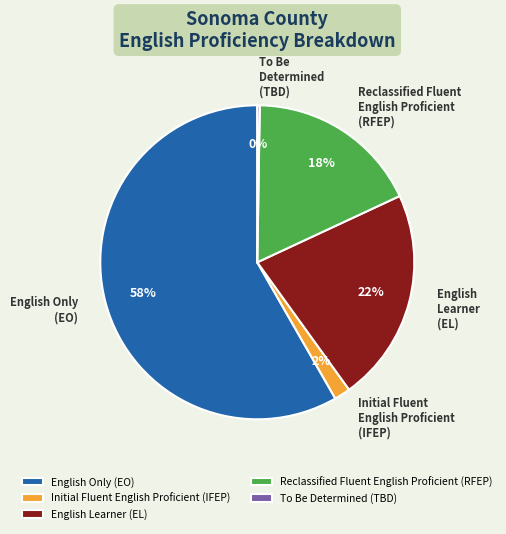

Is it true that English Learner (EL) is 22% of the pie?

True